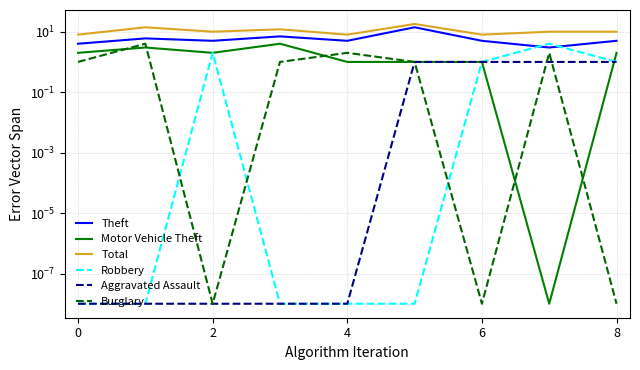

What are all the series names shown in the legend?

Theft, Motor Vehicle Theft, Total, Robbery, Aggravated Assault, Burglary